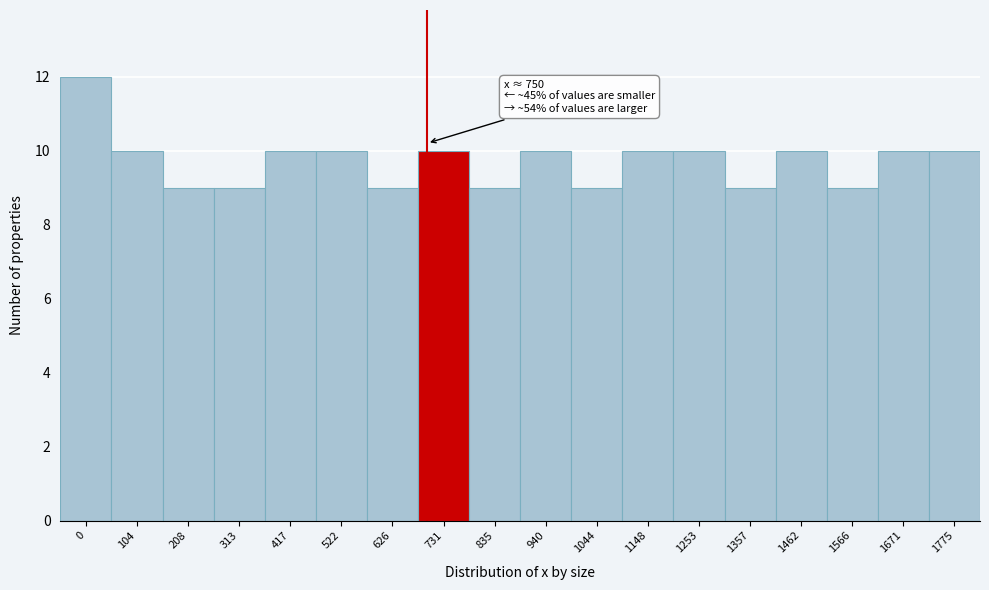

Reading left to right, what are all the values shown in this chart?

0=12	104=10	208=9	313=9	417=10	522=10	626=9	731=10	835=9	940=10	1044=9	1148=10	1253=10	1357=9	1462=10	1566=9	1671=10	1775=10